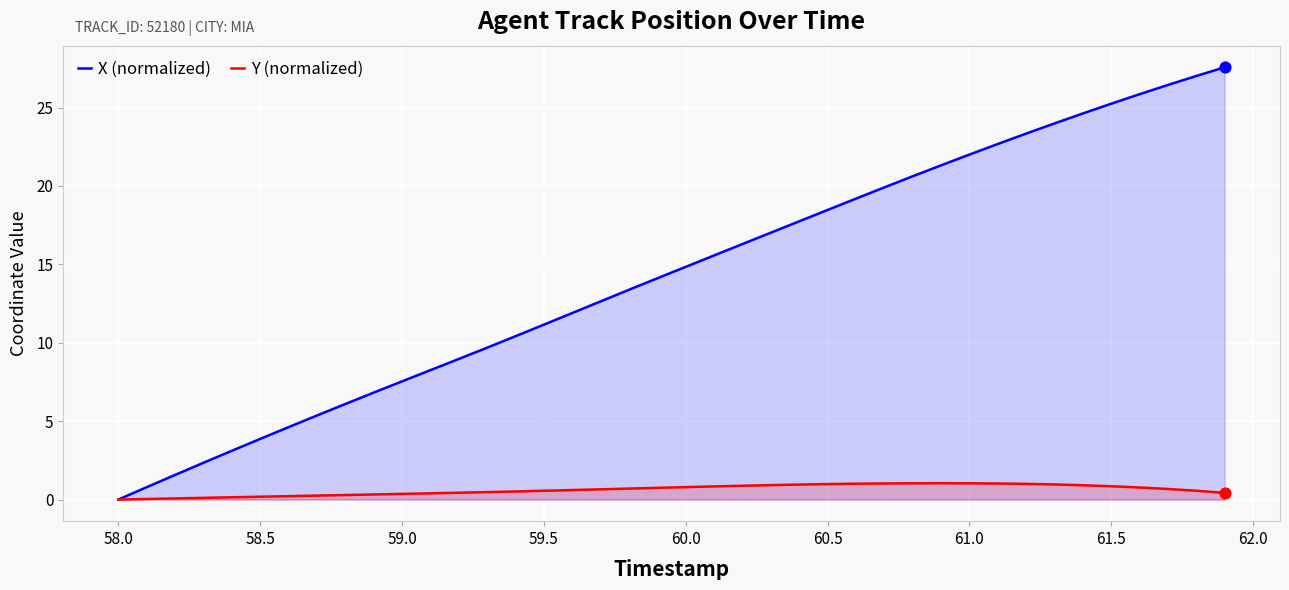

Which series has the largest total across all categories?

X (normalized)